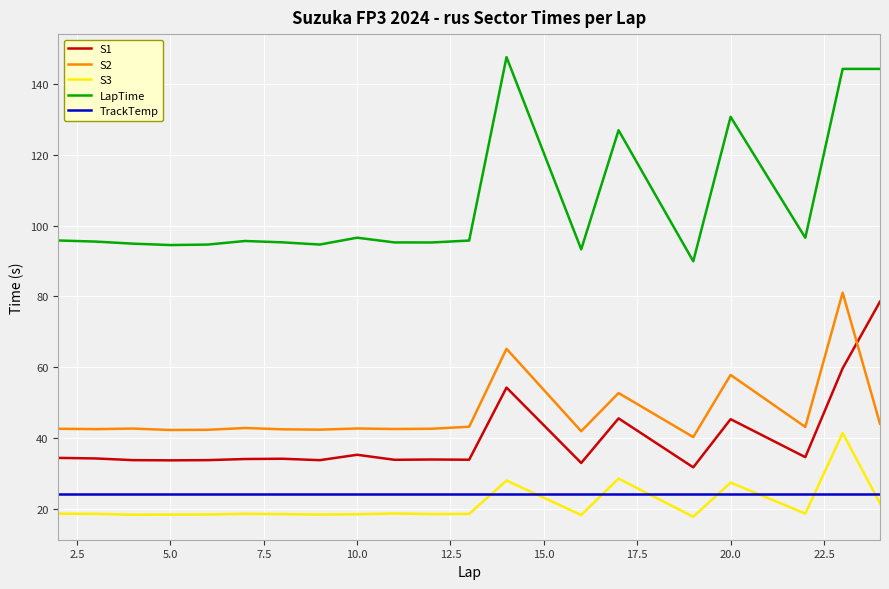

True or false: S2 and LapTime intersect in this chart.

False